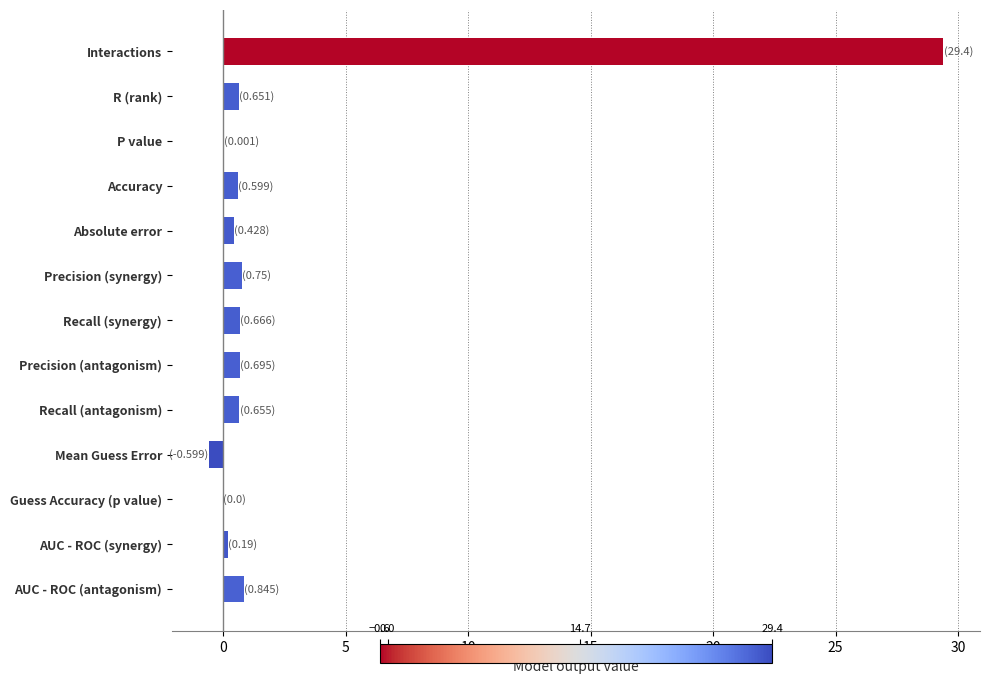

The value at Recall (antagonism) is 0.7. True or false?

True